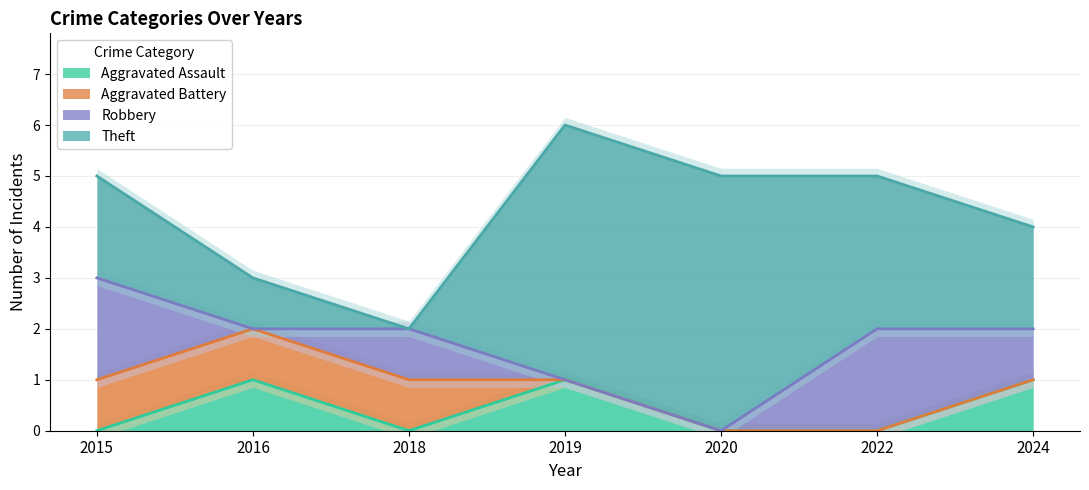

Is the value of Robbery at 2022 greater than the value of Aggravated Battery at 2024?

Yes